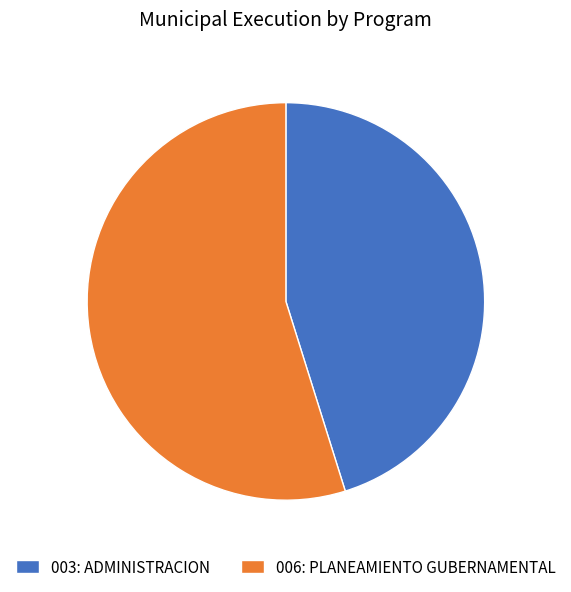

Which has a higher value, 003: ADMINISTRACION or 006: PLANEAMIENTO GUBERNAMENTAL?

006: PLANEAMIENTO GUBERNAMENTAL